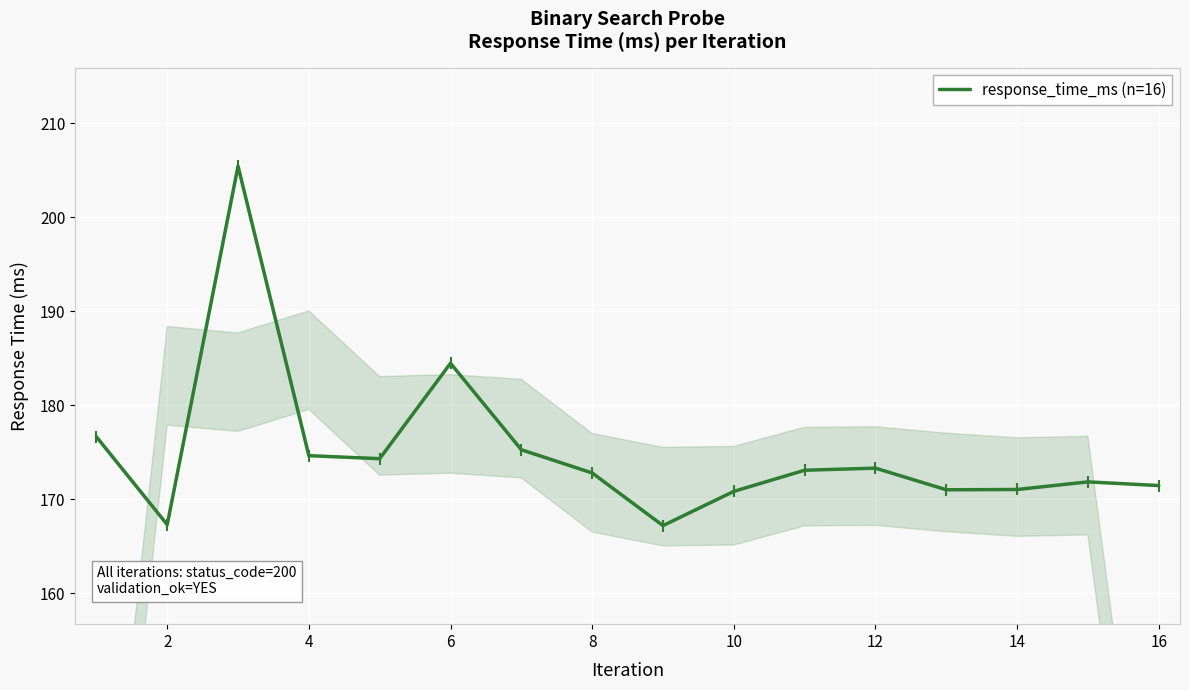

What is the difference between the maximum and minimum values?

38.2